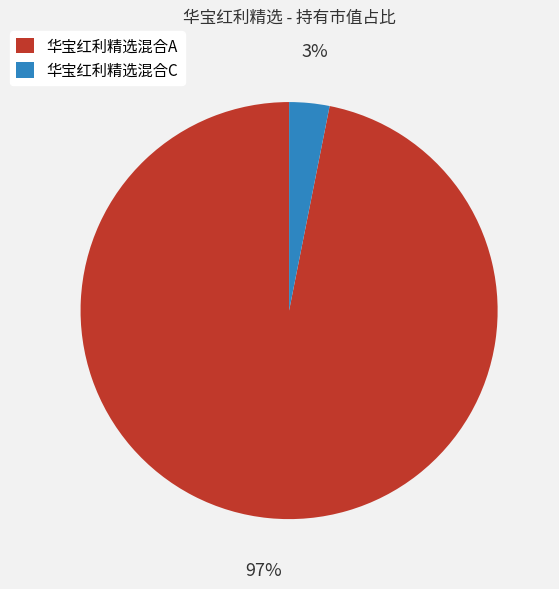

Is it true that 华宝红利精选混合A is 89% of the pie?

False